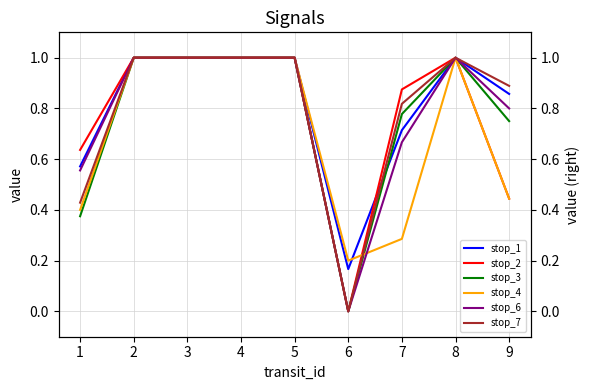

Reading left to right, transcribe all the data shown in this chart.

stop_1: 1=0.6	2=1.0	3=1.0	4=1.0	5=1.0	6=0.2	7=0.7	8=1.0	9=0.9
stop_2: 1=0.6	2=1.0	3=1.0	4=1.0	5=1.0	6=0.0	7=0.9	8=1.0	9=0.4
stop_3: 1=0.4	2=1.0	3=1.0	4=1.0	5=1.0	6=0.0	7=0.8	8=1.0	9=0.8
stop_4: 1=0.4	2=1.0	3=1.0	4=1.0	5=1.0	6=0.2	7=0.3	8=1.0	9=0.4
stop_6: 1=0.6	2=1.0	3=1.0	4=1.0	5=1.0	6=0.0	7=0.7	8=1.0	9=0.8
stop_7: 1=0.4	2=1.0	3=1.0	4=1.0	5=1.0	6=0.0	7=0.8	8=1.0	9=0.9